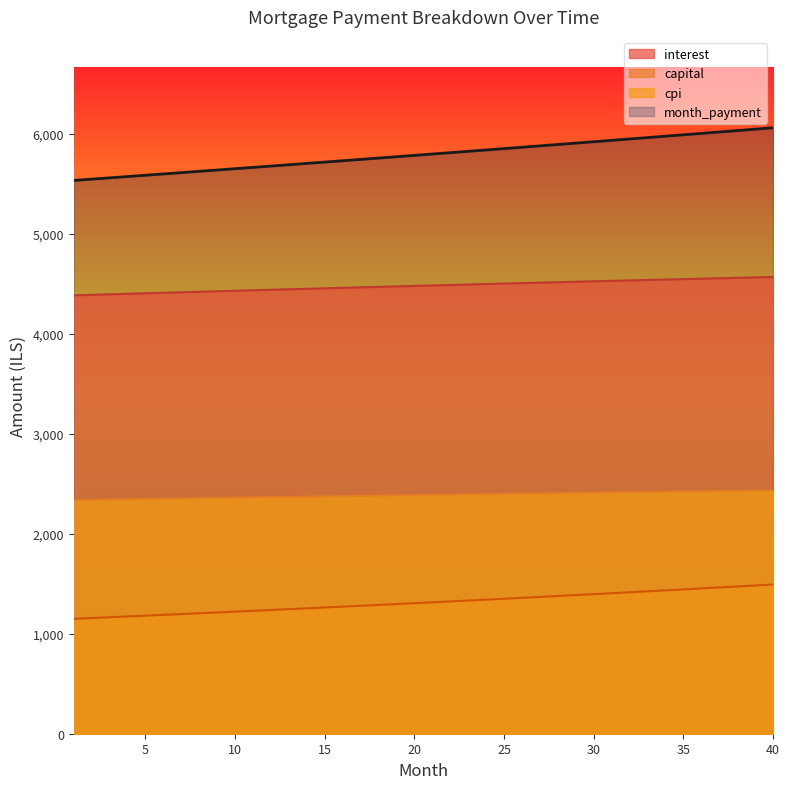

Rank the categories by interest value from highest to lowest.

40, 39, 38, 37, 36, 35, 34, 33, 32, 31, 30, 29, 28, 27, 26, 25, 24, 23, 22, 21, 20, 19, 18, 17, 16, 15, 14, 13, 12, 11, 10, 9, 8, 7, 6, 5, 4, 3, 2, 1